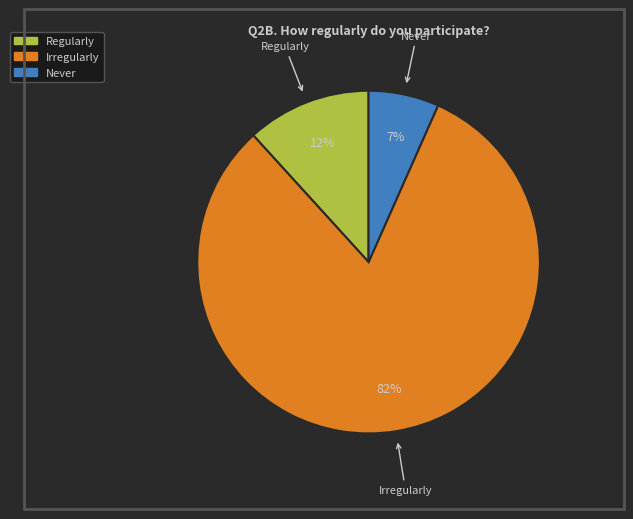

Which has a higher value, Never or Irregularly?

Irregularly